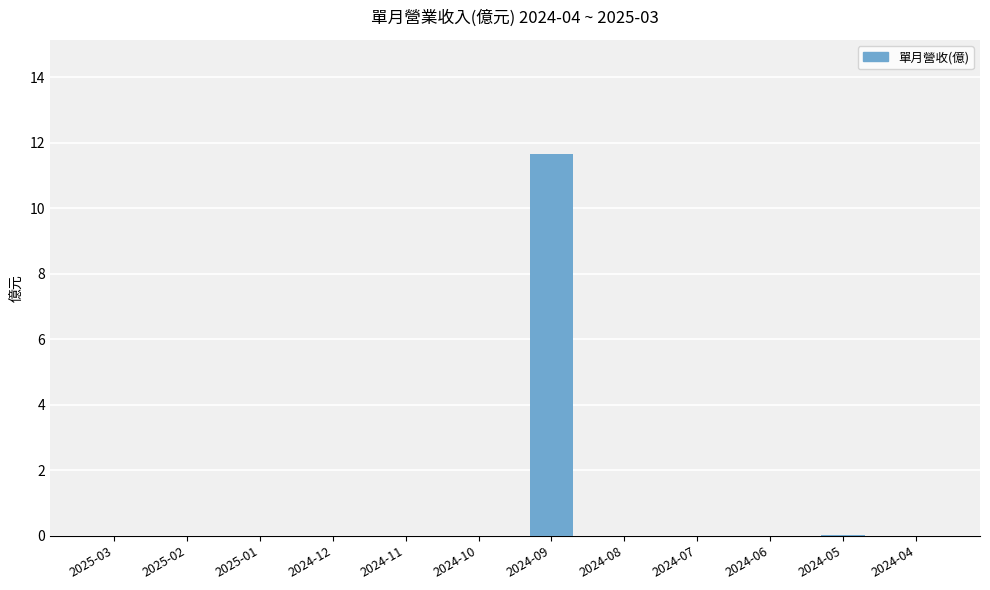

At which category does the chart reach its peak across all series?

2024-09